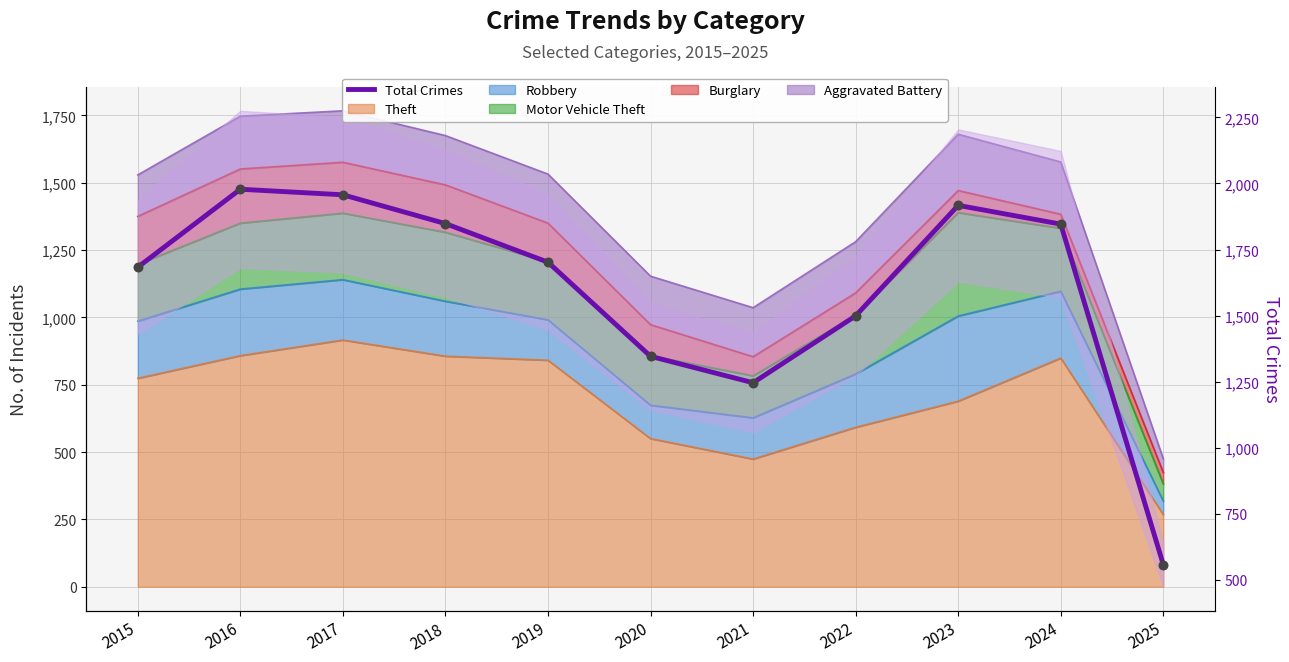

What is the change in value from 2016 to 2017?

-21